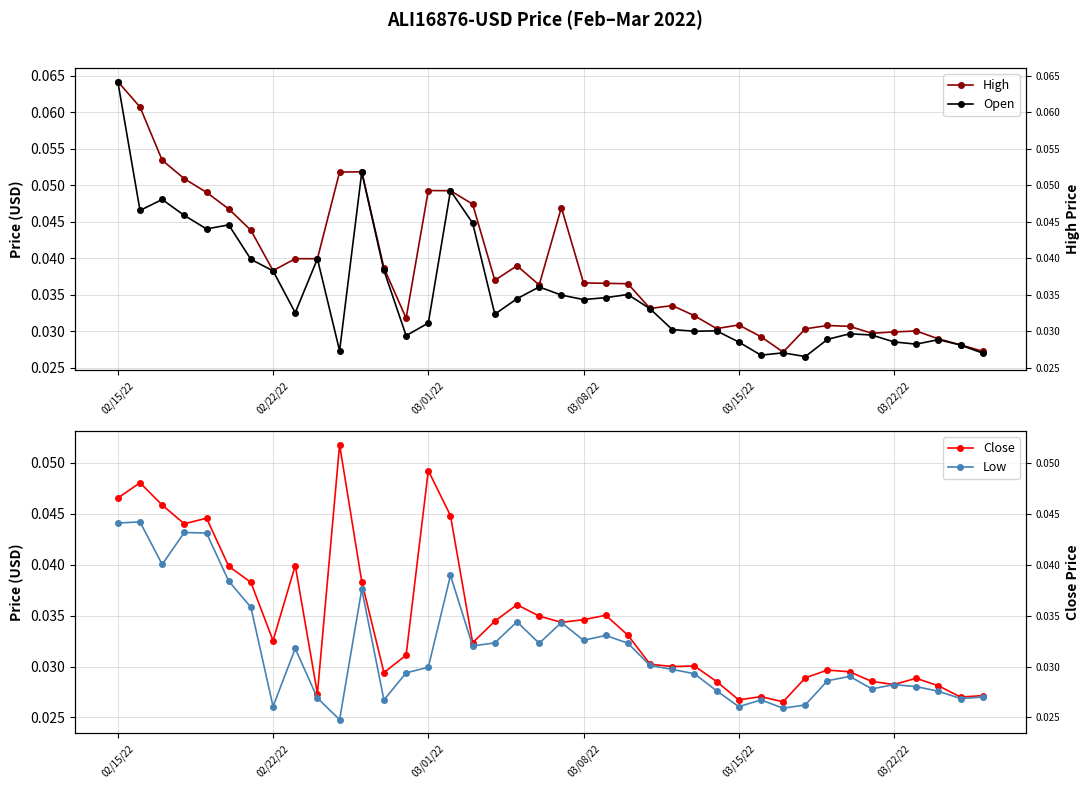

Rank the series by their maximum value, from lowest to highest.

Low, Close, High, Open